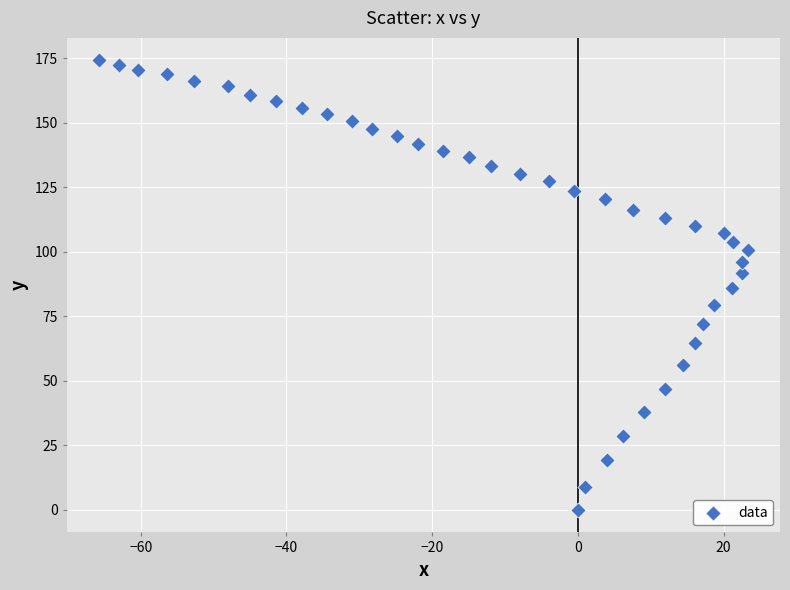

What is the range of X values (max minus min)?

89.0